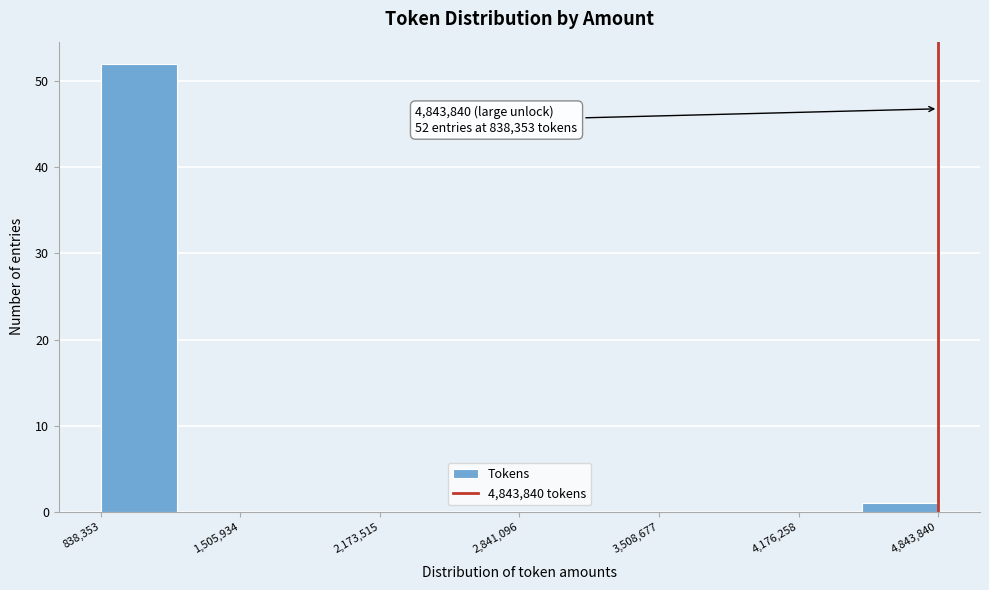

Read against the x-axis, roughly where is the centre of the tallest bar?

1000000